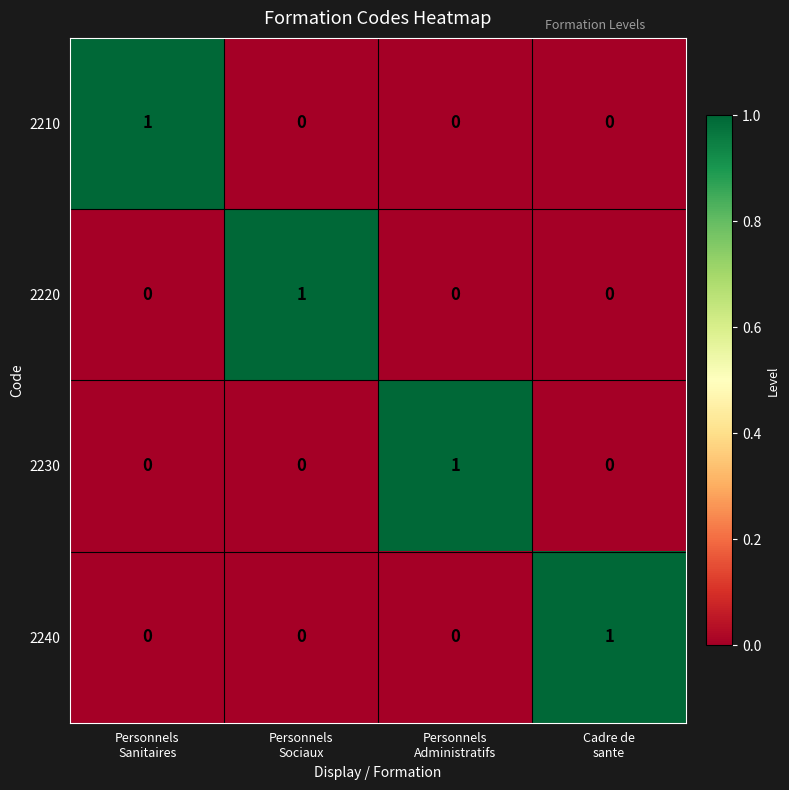

At how many categories does at least one series exceed 0?

4